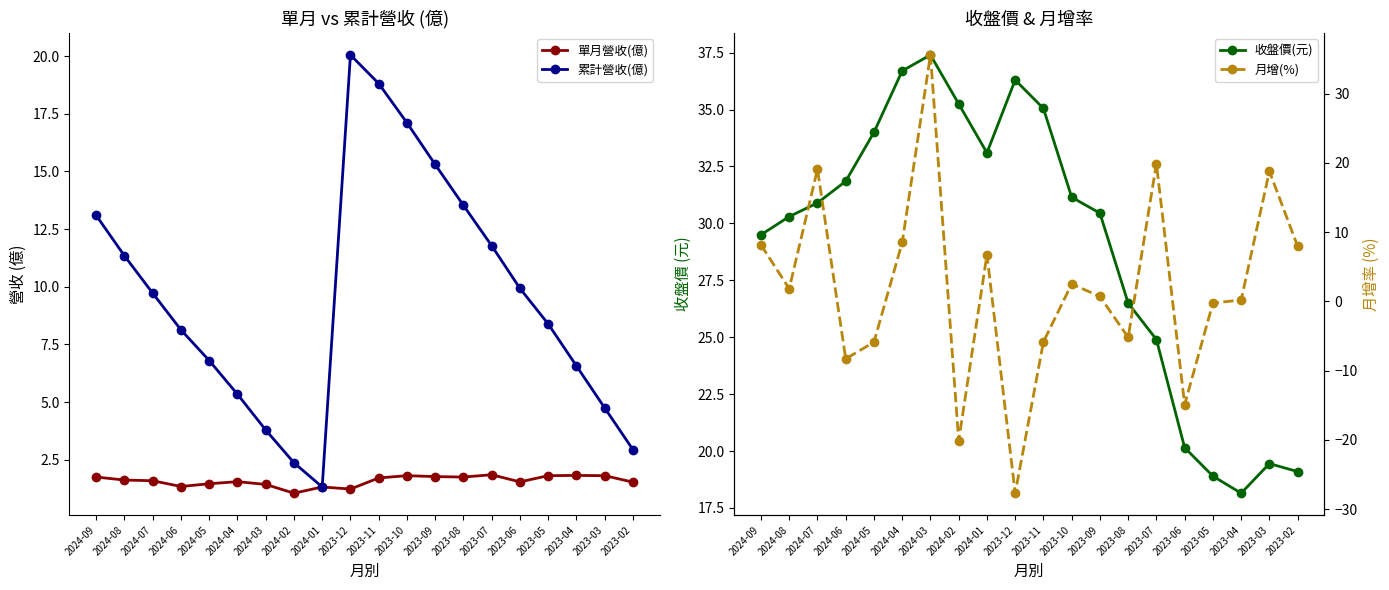

What position from the right is 2023-08?

7